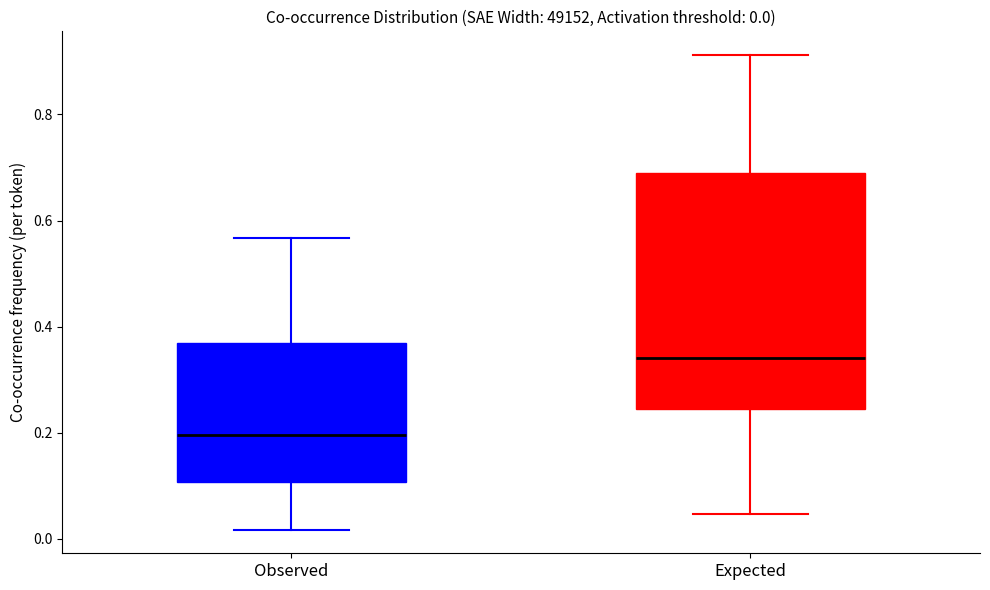

Comparing the boxes themselves (not the whiskers), which one is the tallest?

Expected